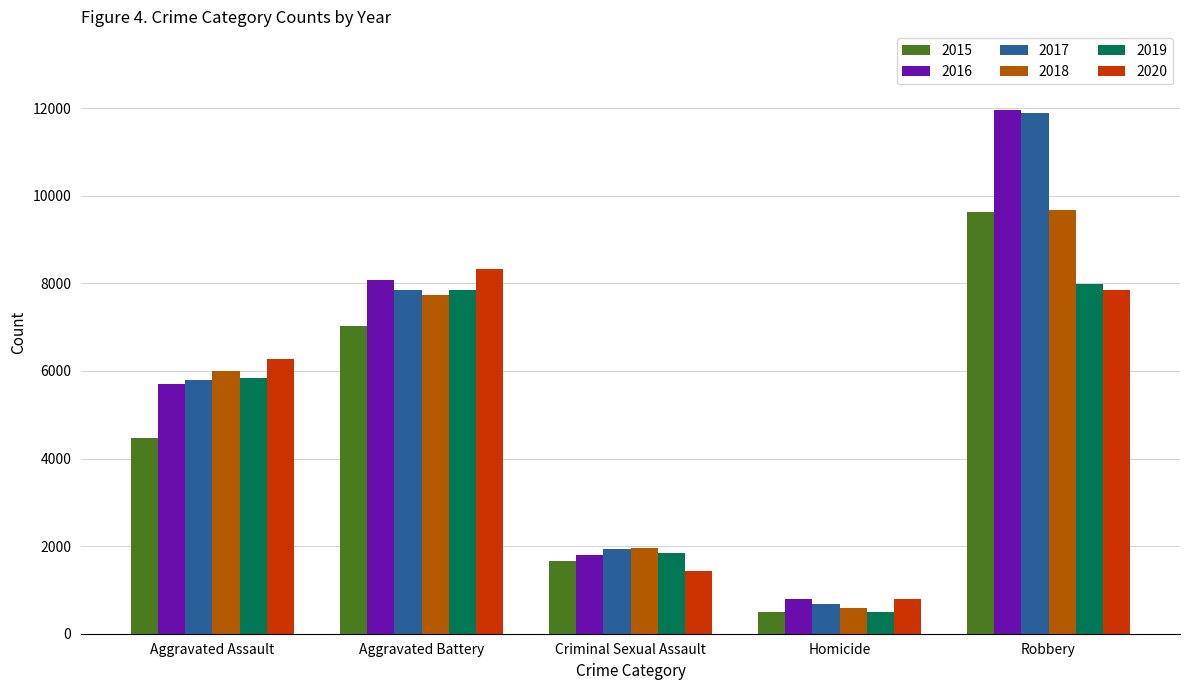

Is the value of 2019 at Aggravated Assault greater than the value of 2015 at Aggravated Assault?

Yes